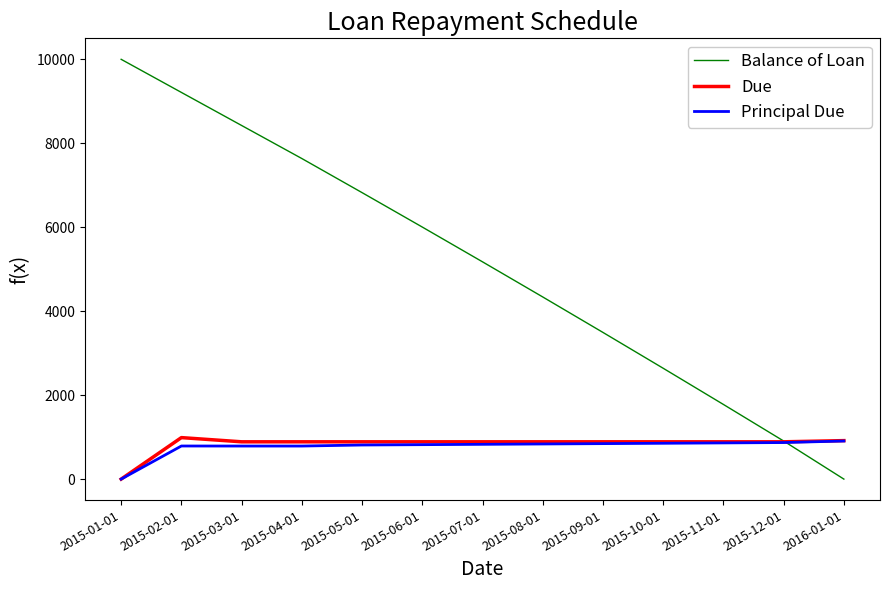

Is it true that Due equals 0.0 at 2015-01-01?

True